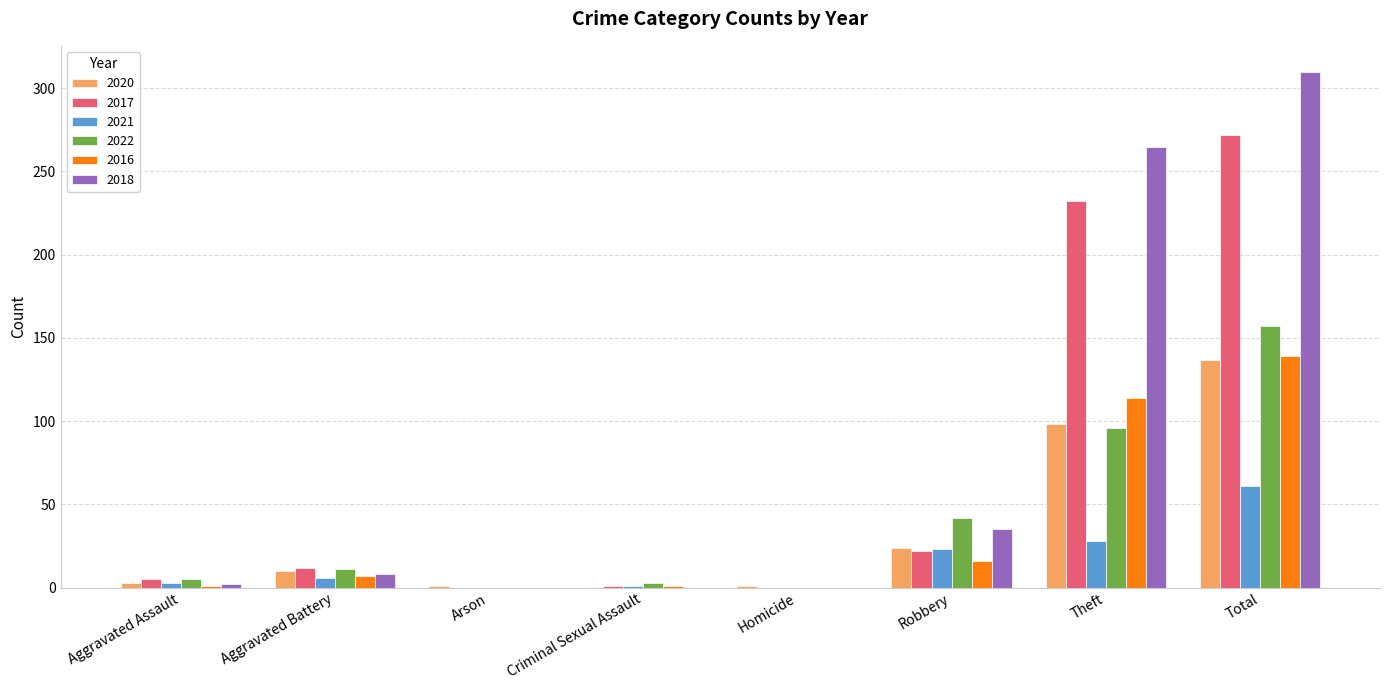

Which label corresponds to the largest value in the chart?

Total